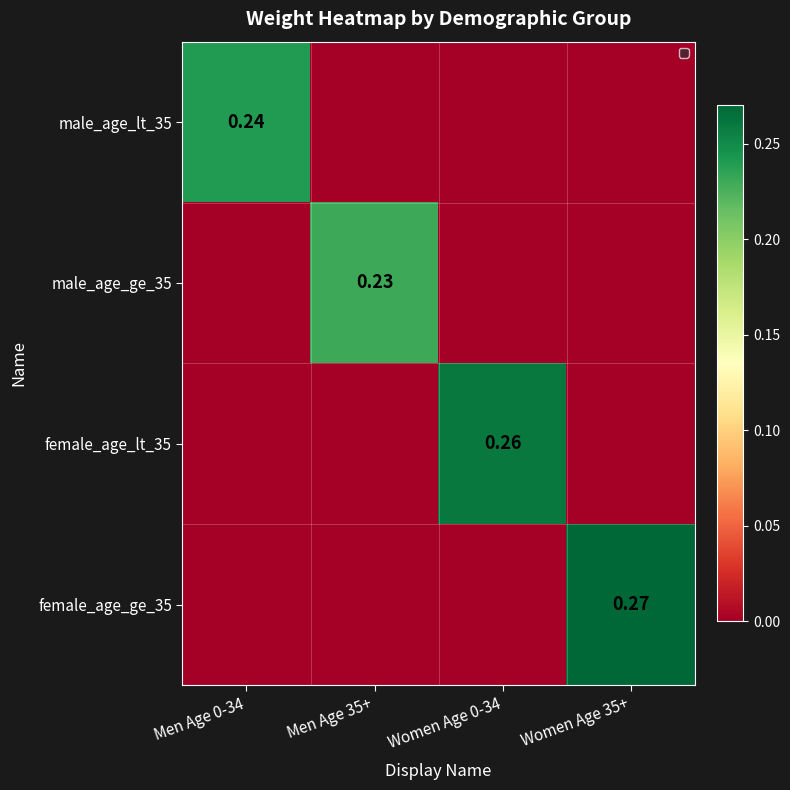

What is the total value across all series at Men Age 35+?

0.2